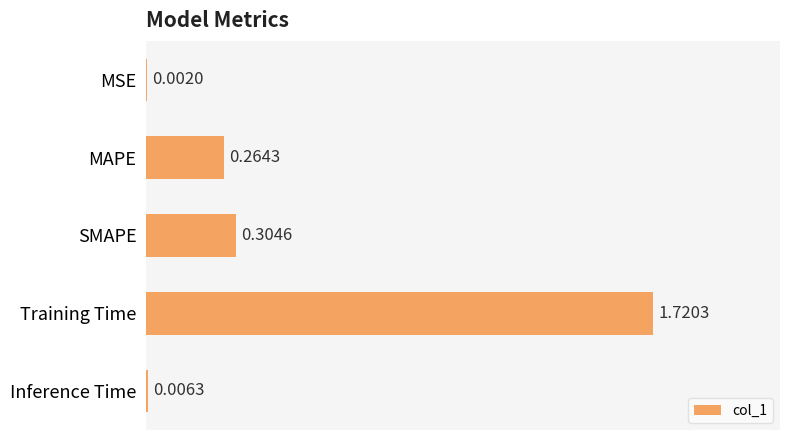

What is the sum of all values?

2.3